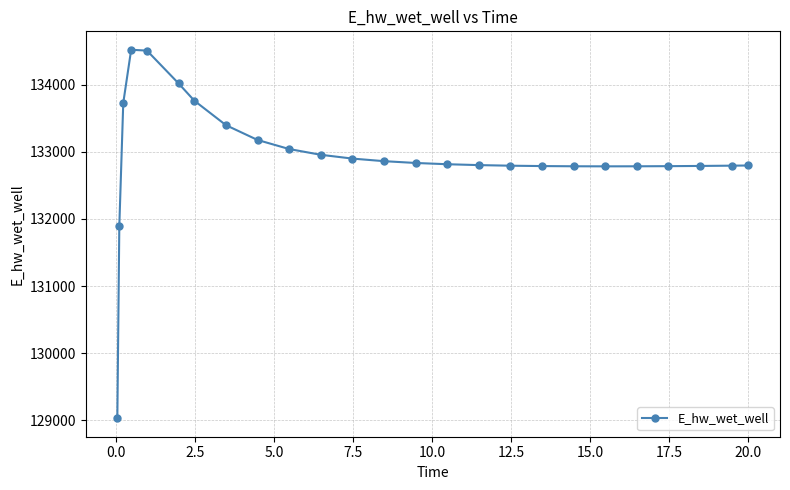

True or false: there are more than 0 points higher than both neighbors.

True